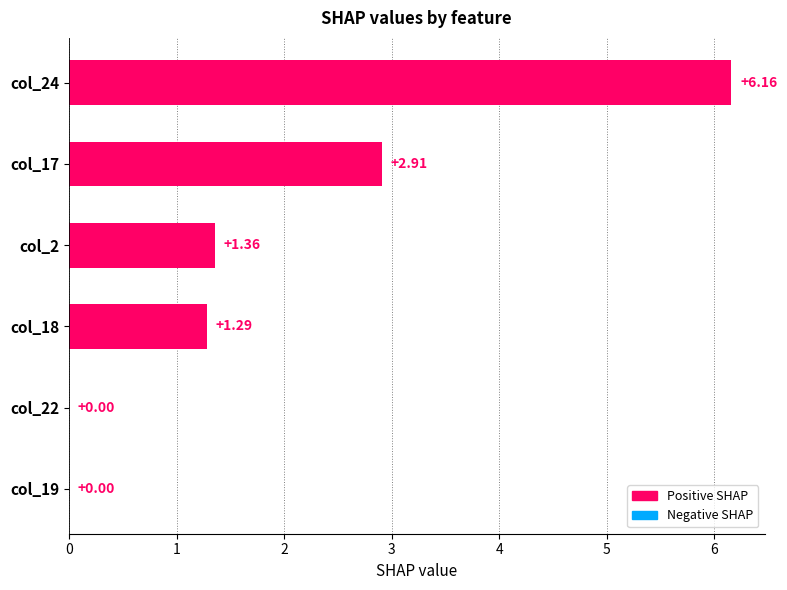

Where is the data nearest to the value 3?

col_17